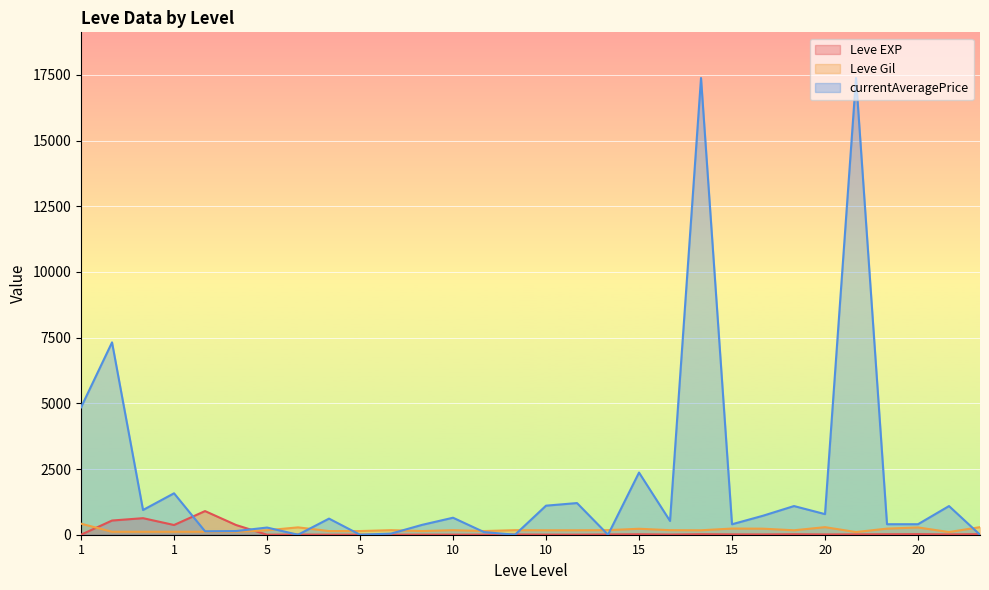

Does the chart display data point markers on the line(s)?

No